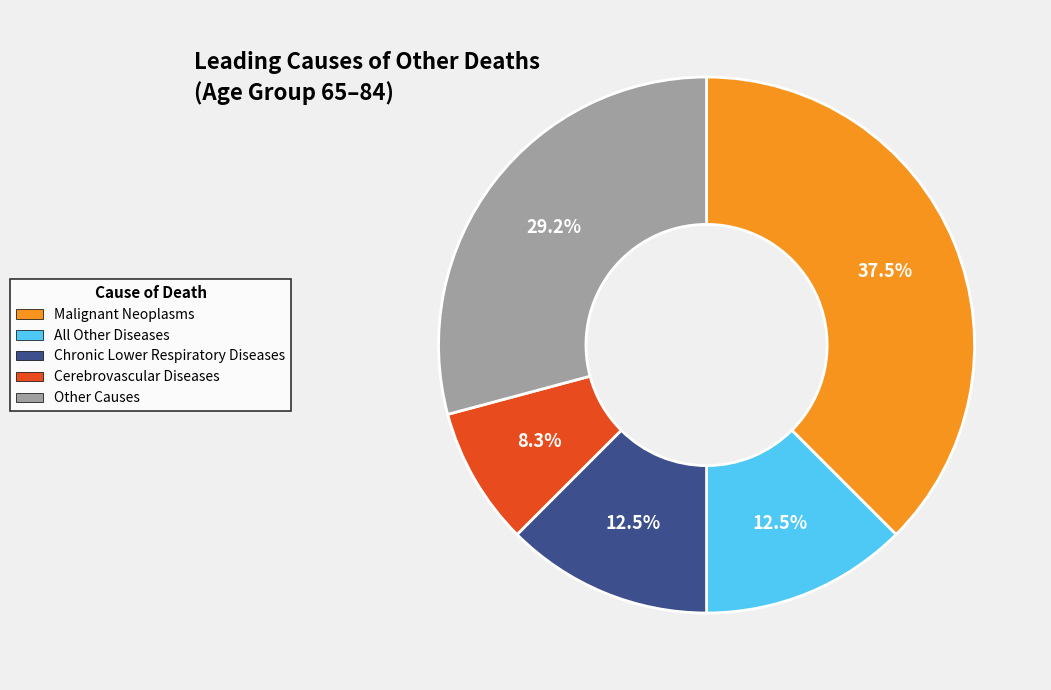

What is the largest slice in the pie chart?

Malignant Neoplasms